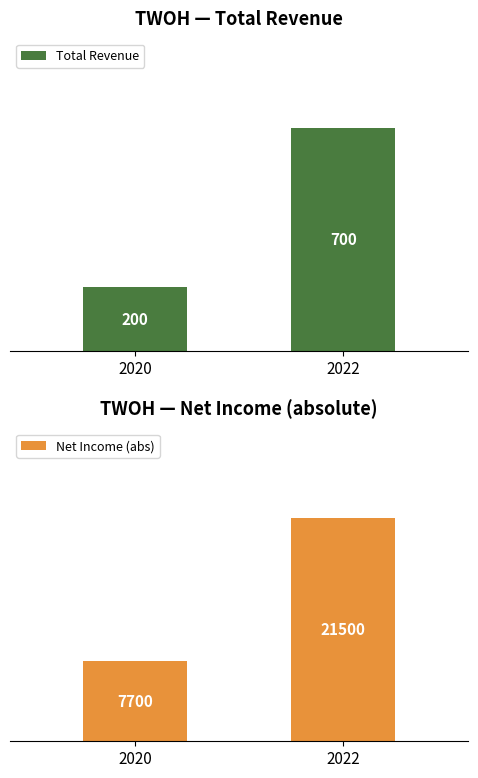

Which has a higher value, 2022 or 2020?

2022